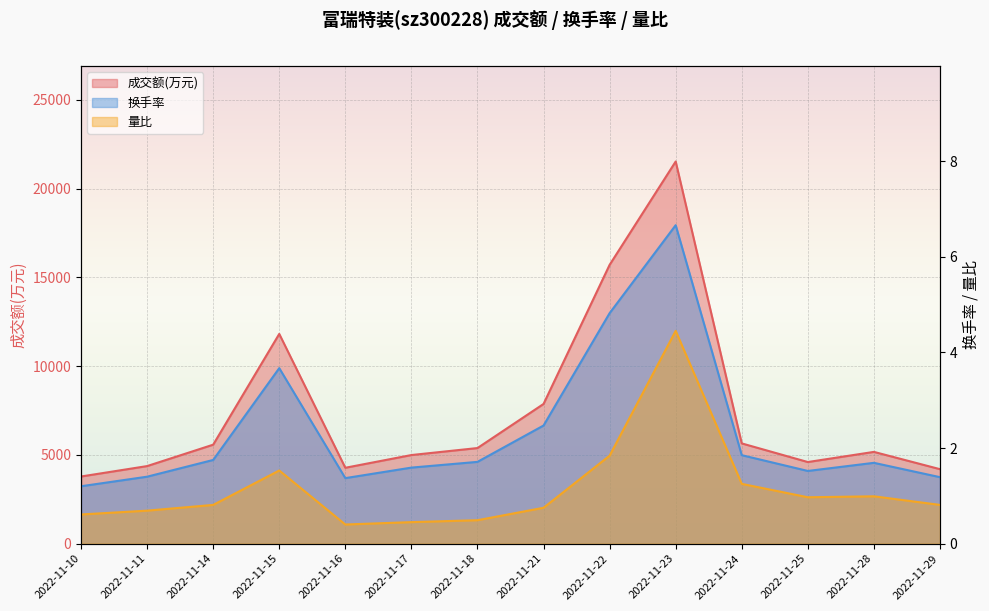

Which category has the highest value in the 换手率 series?

2022-11-23